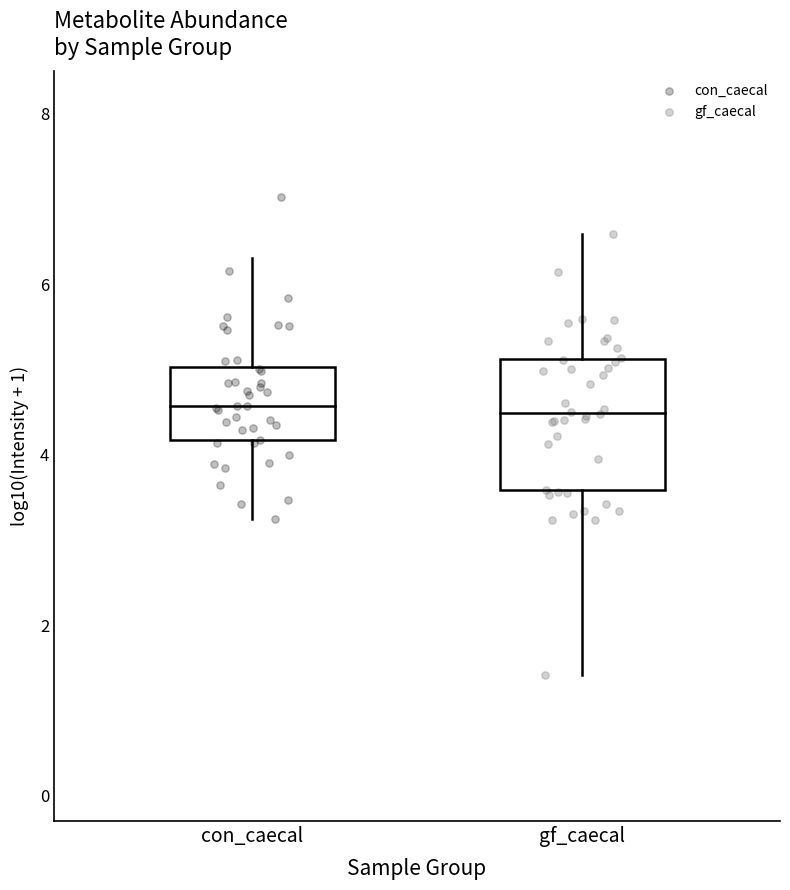

Which series reaches the maximum Y coordinate?

con_caecal